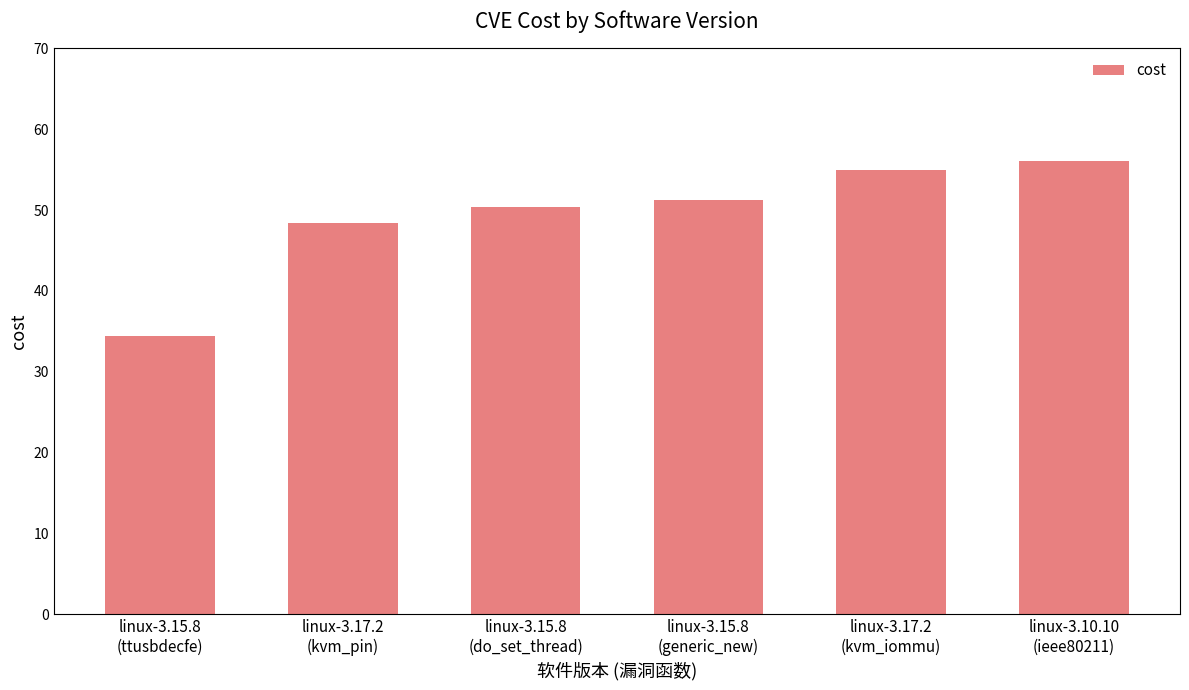

What is the value of the 3rd bar from the left?

50.4